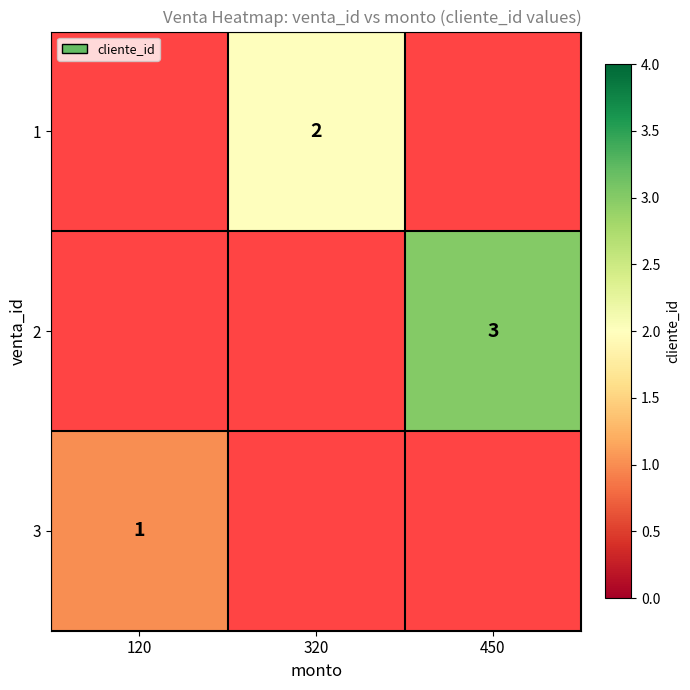

What is the smallest value displayed?

1.0